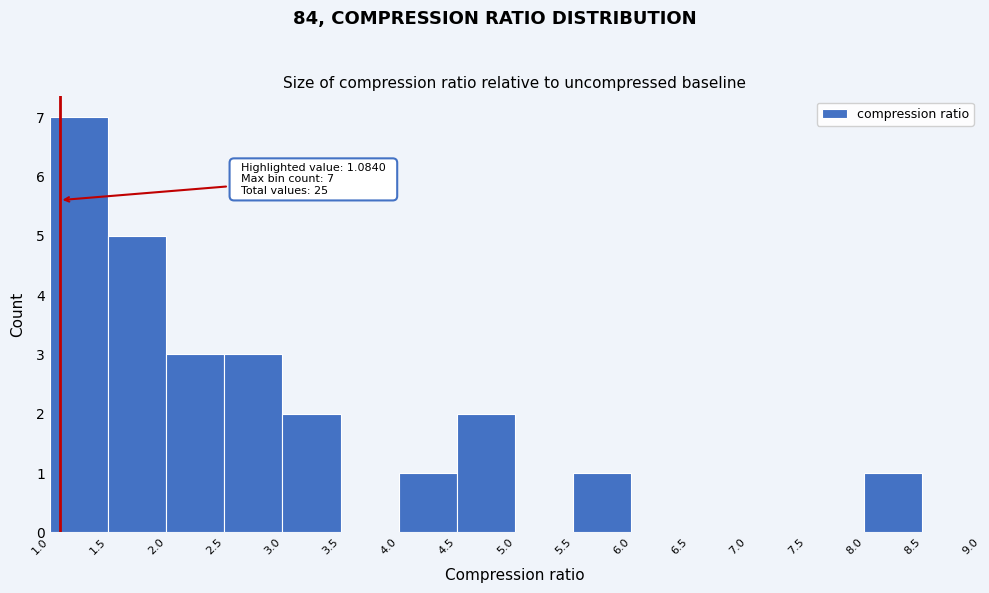

Over which range of the x-axis is the bar tallest?

1.0 to 1.5